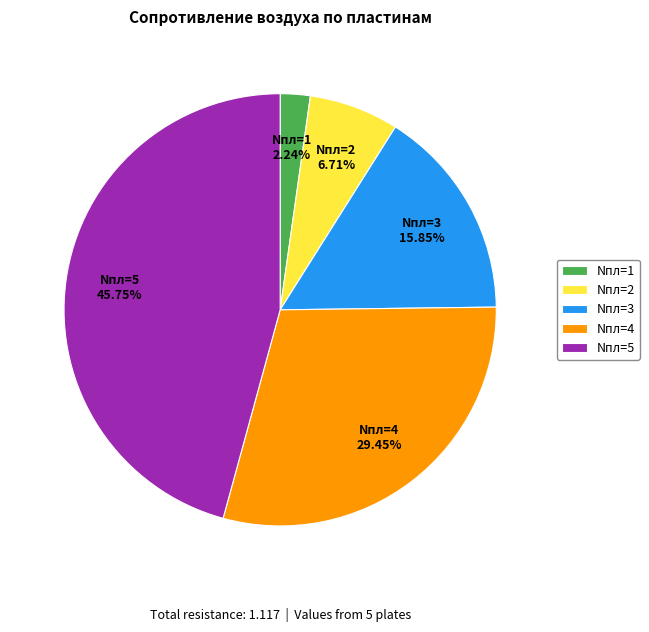

Rank the categories by value from lowest to highest.

Nпл=1, Nпл=2, Nпл=3, Nпл=4, Nпл=5